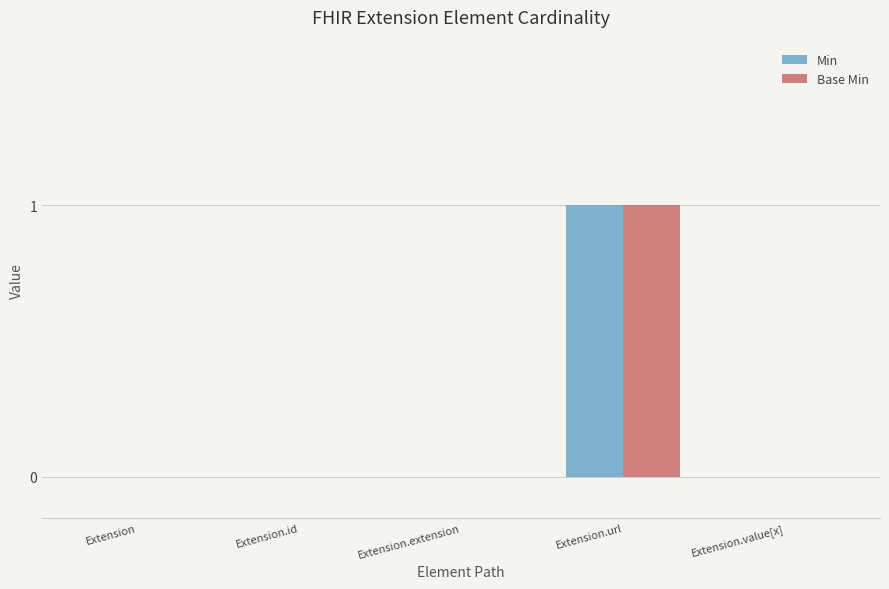

Reading left to right, list all the values displayed in this chart.

Min: Extension=0	Extension.id=0	Extension.extension=0	Extension.url=1	Extension.value[x]=0
Base Min: Extension=0	Extension.id=0	Extension.extension=0	Extension.url=1	Extension.value[x]=0